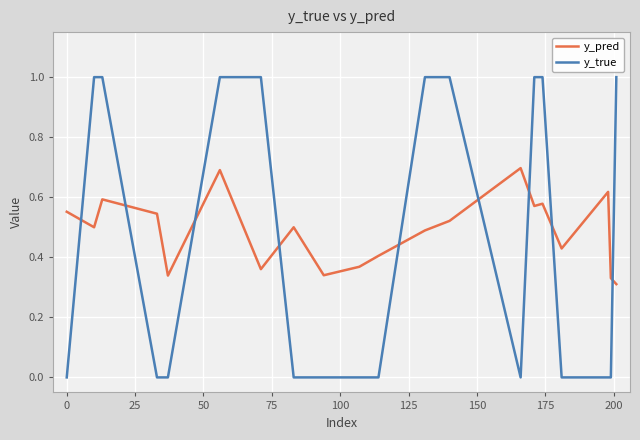

After their last crossing, which series has the higher values: y_true or y_pred?

y_true